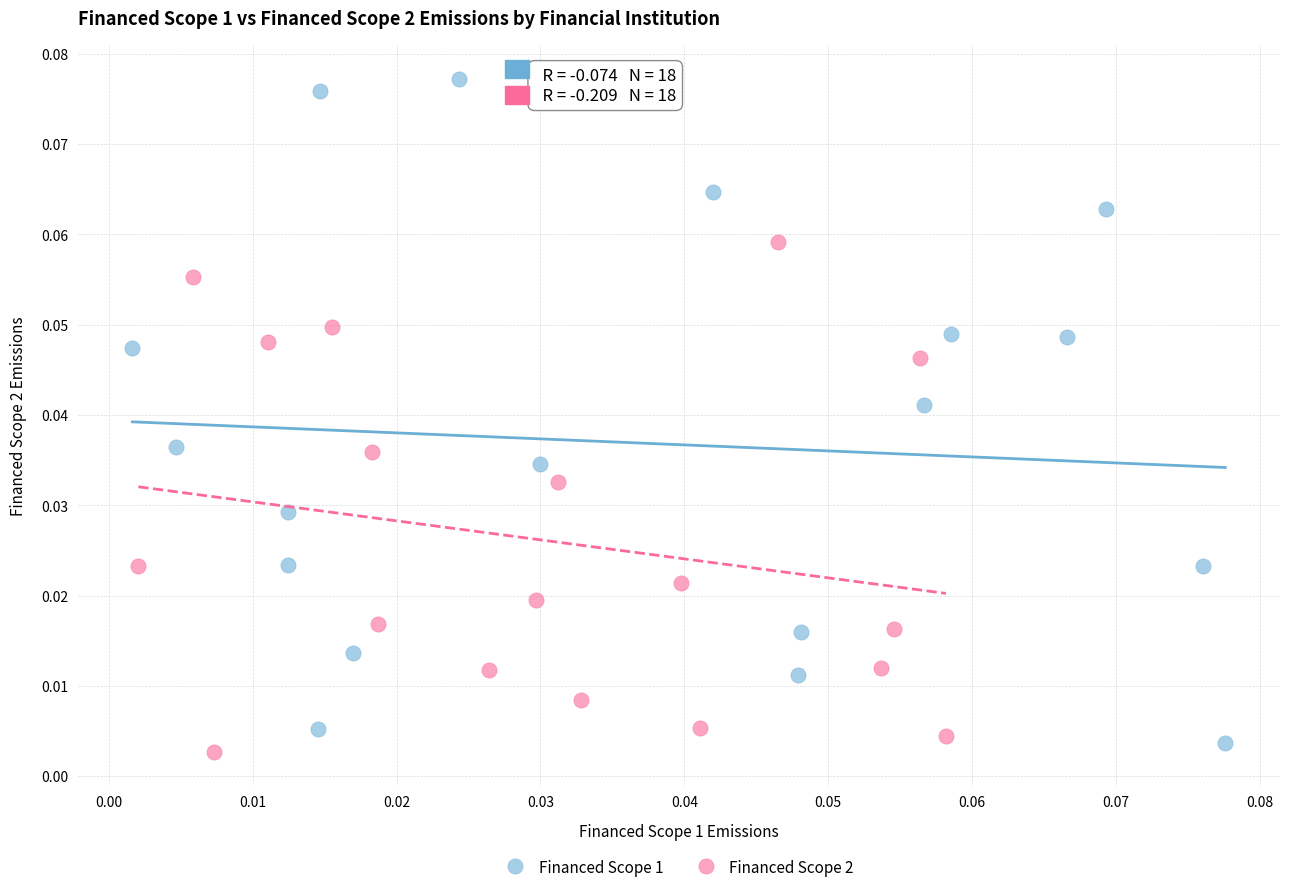

Which series reaches the maximum Y coordinate?

Financed Scope 1